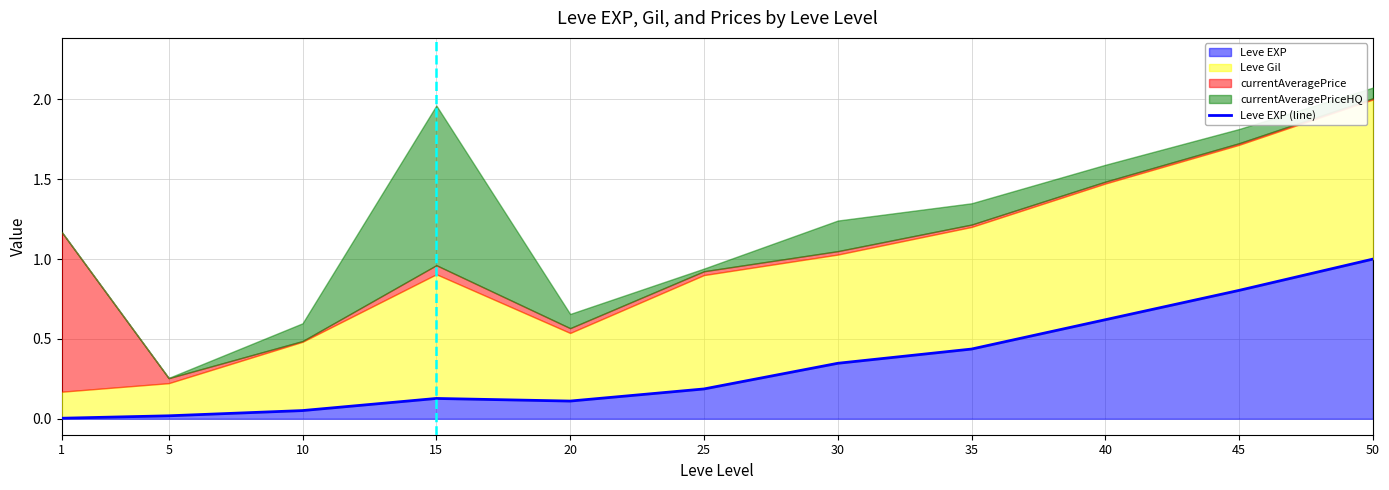

True or false: the data has more than 0 interior local peaks.

True